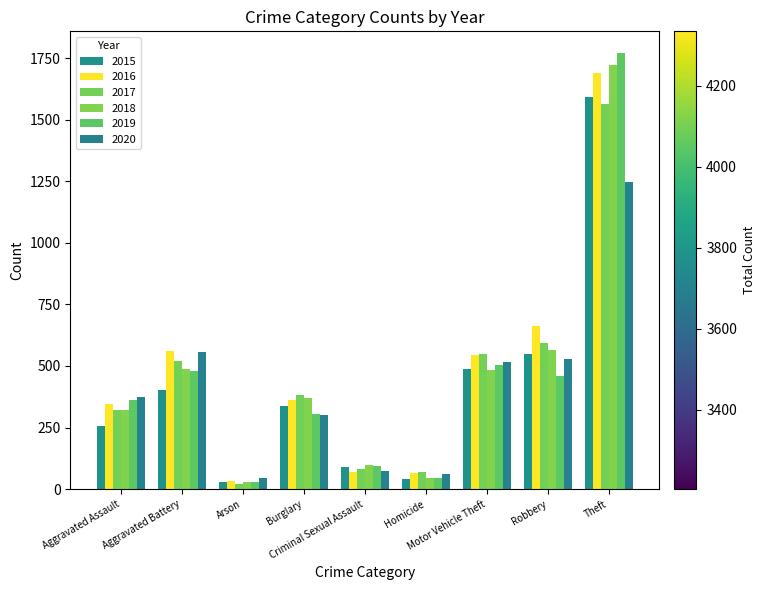

How many data points does each series have?

9